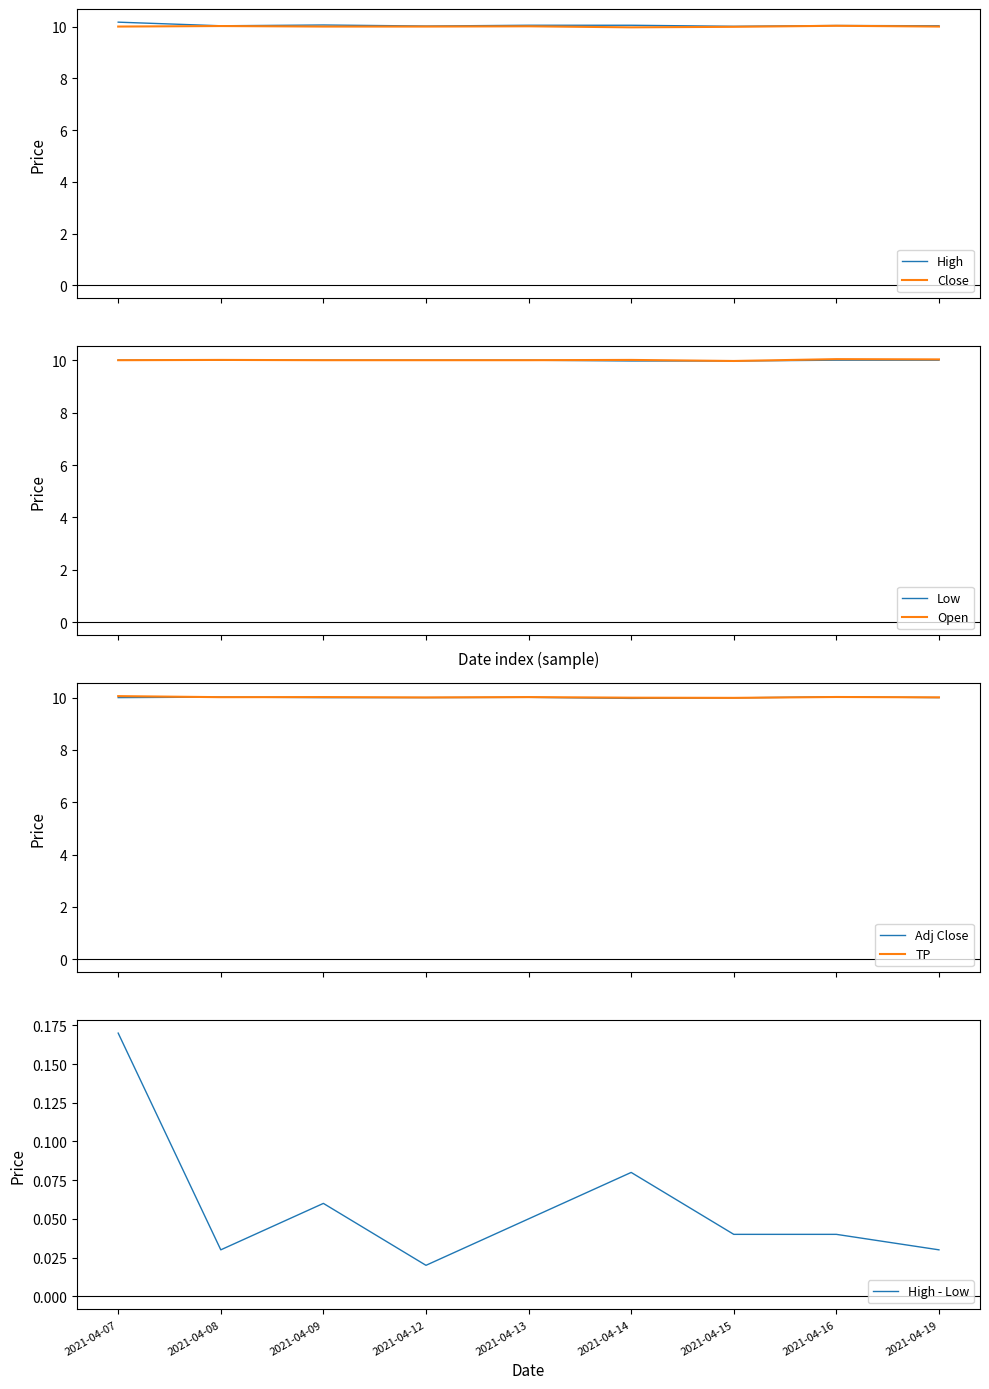

Where do Open and Adj Close first cross each other?

2021-04-13 and 2021-04-14